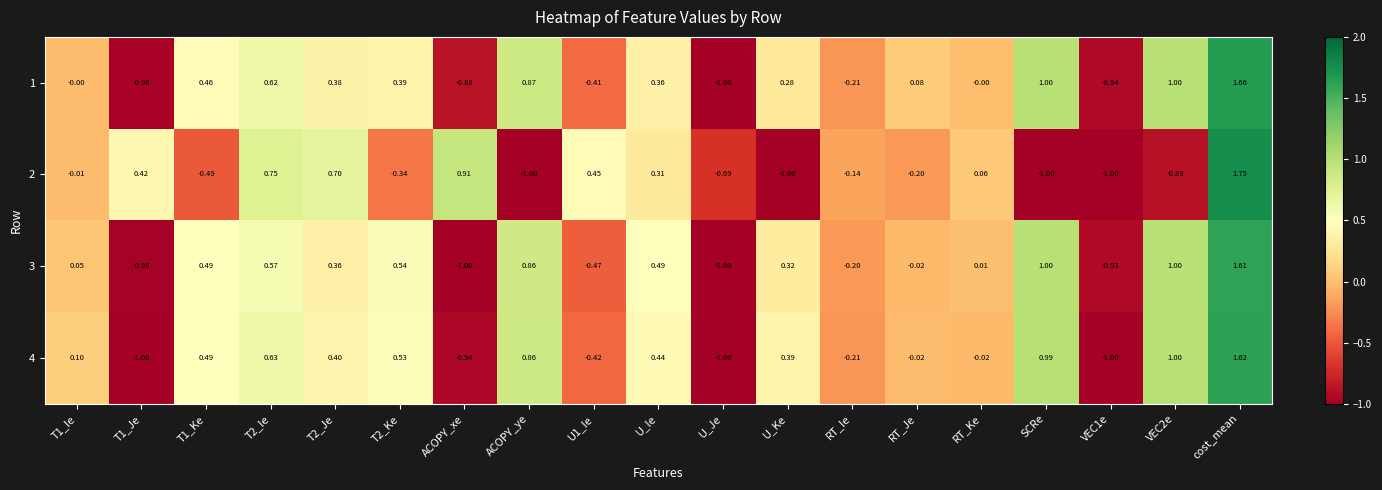

Which label corresponds to the largest value in the chart?

cost_mean